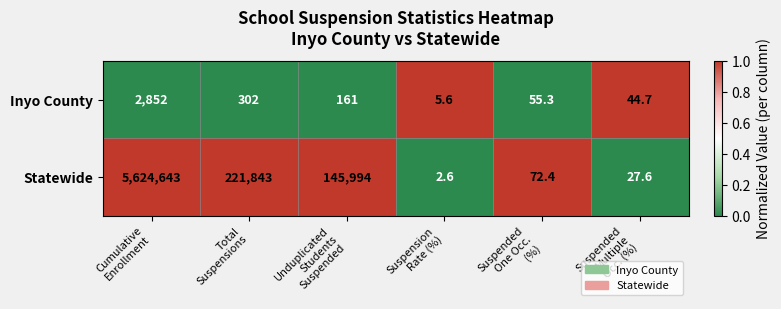

How many values in the Inyo County series are below 161?

3